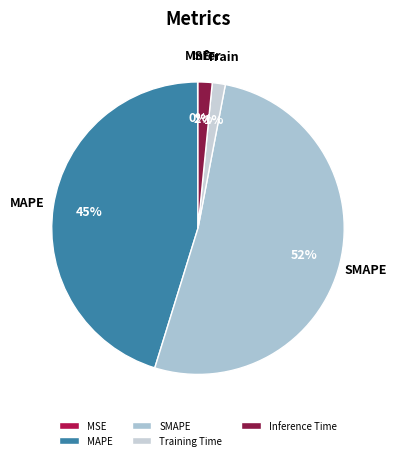

To the nearest percent, what percentage of the pie is SMAPE?

52%